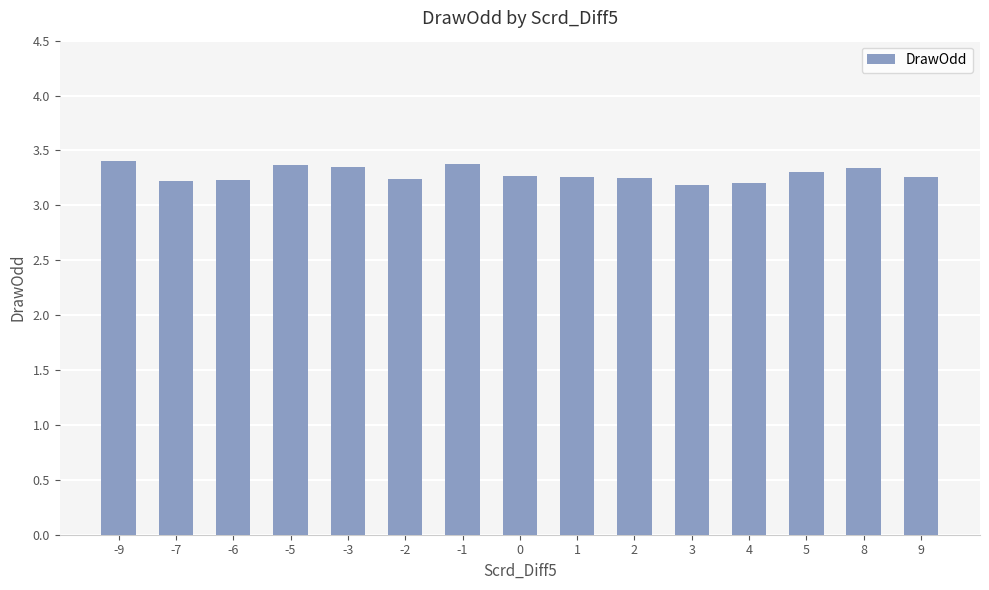

What is the value of the 4th bar from the left?

3.4